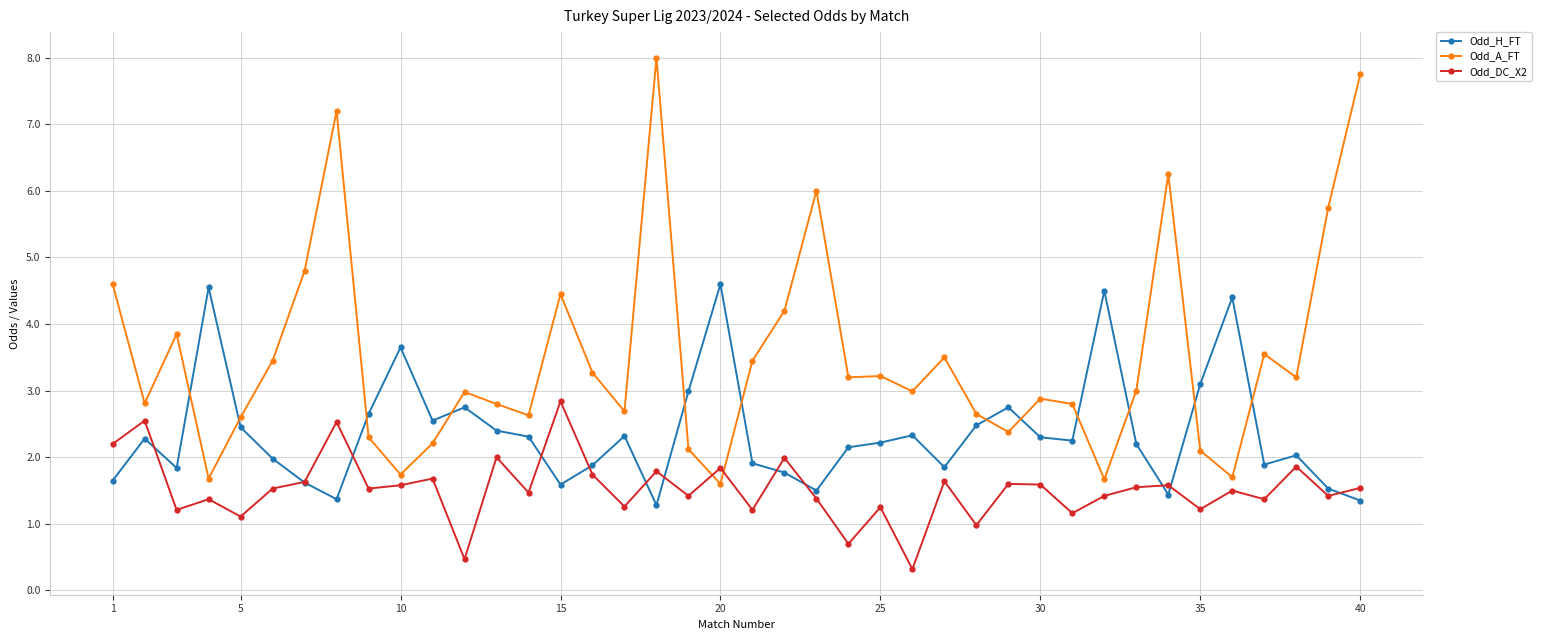

What is the sum of all Odd_H_FT values?

94.7